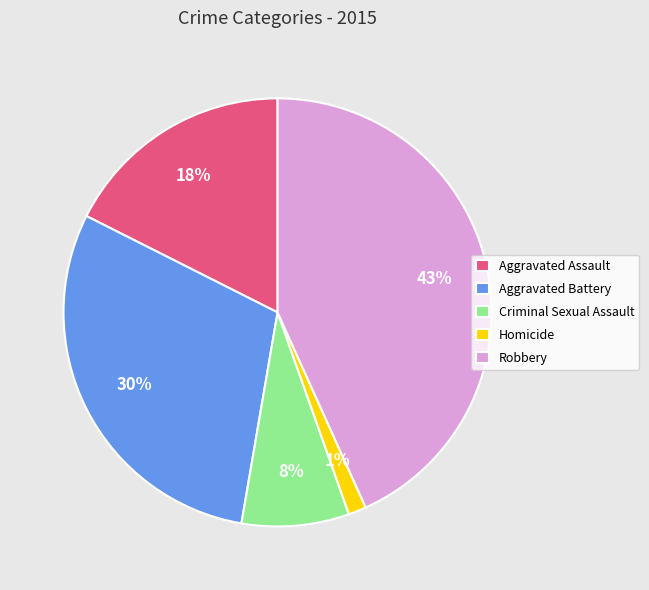

How many slices are in this pie chart?

5